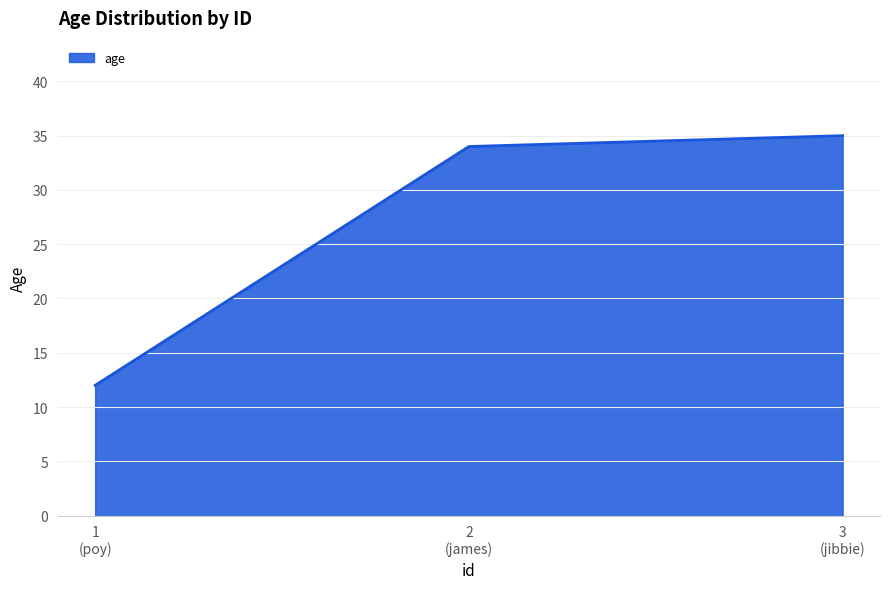

List the labels in order of value, largest first.

3
(jibbie), 2
(james), 1
(poy)